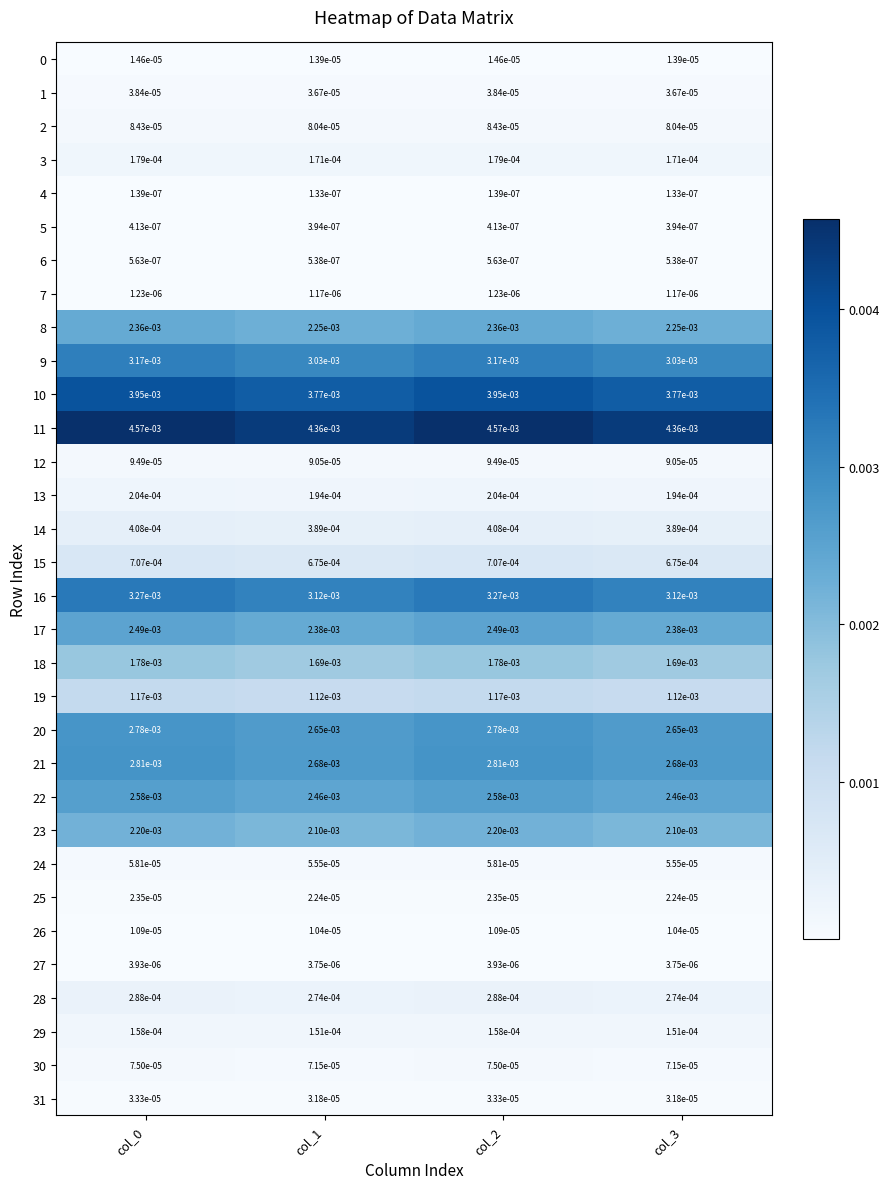

Is the value of 23 at col_2 greater than the value of 26 at col_3?

Yes